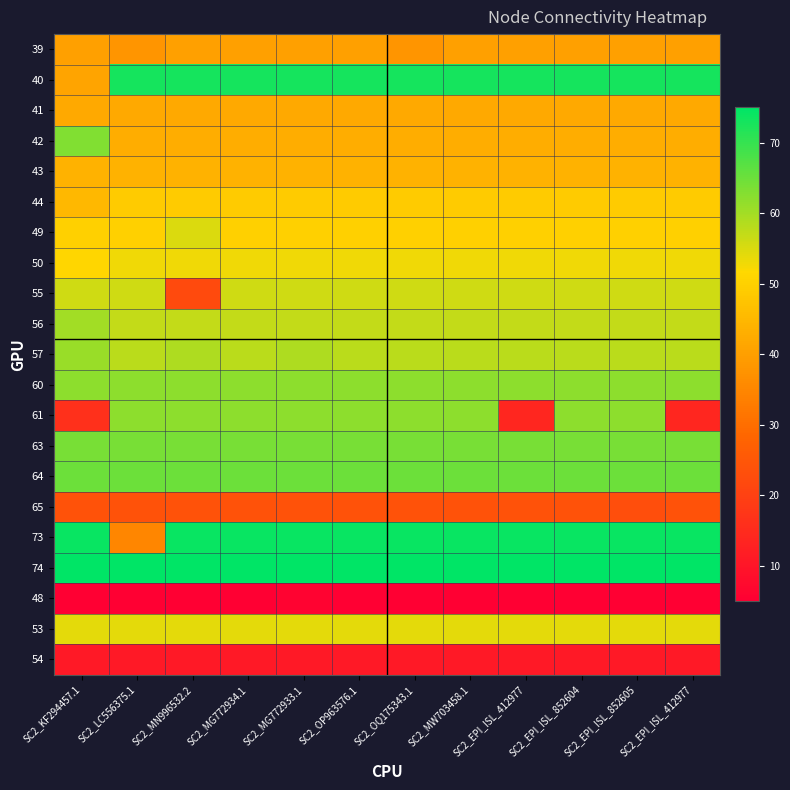

At which category is the sum across all series the highest?

SC2_MG772933.1